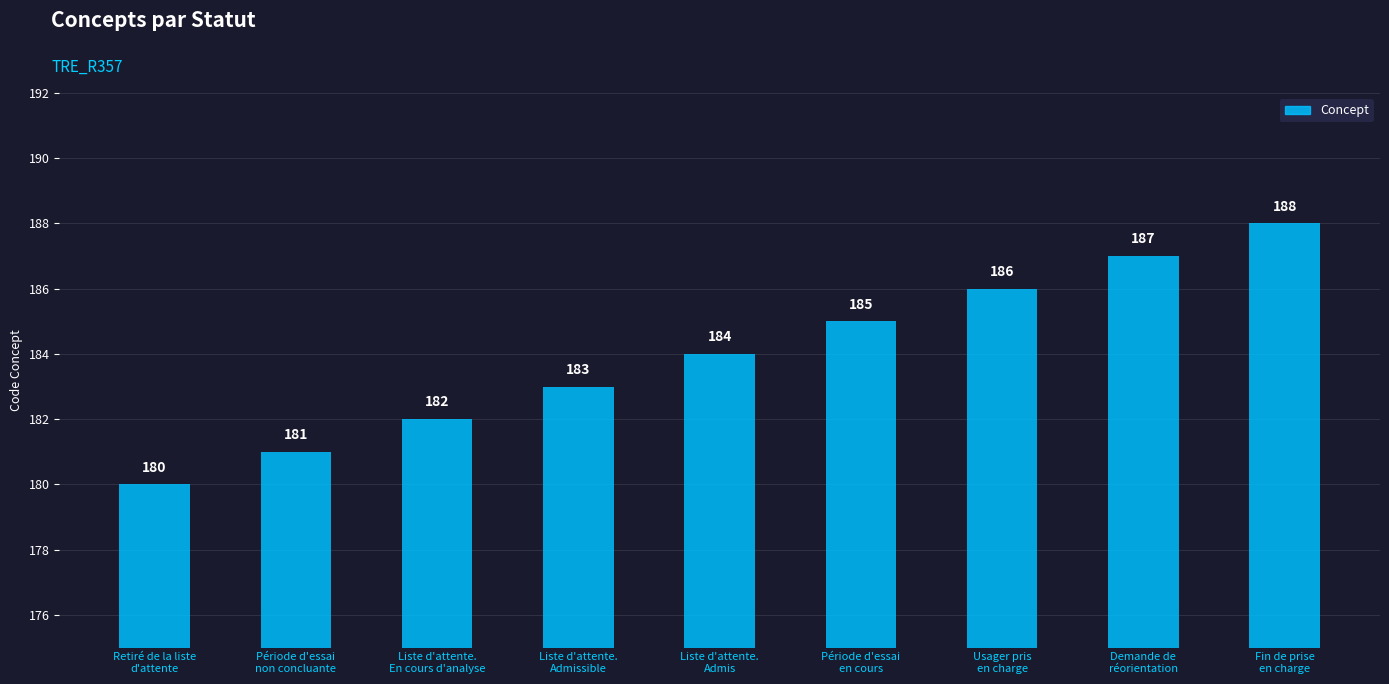

Does the chart contain any negative values?

No